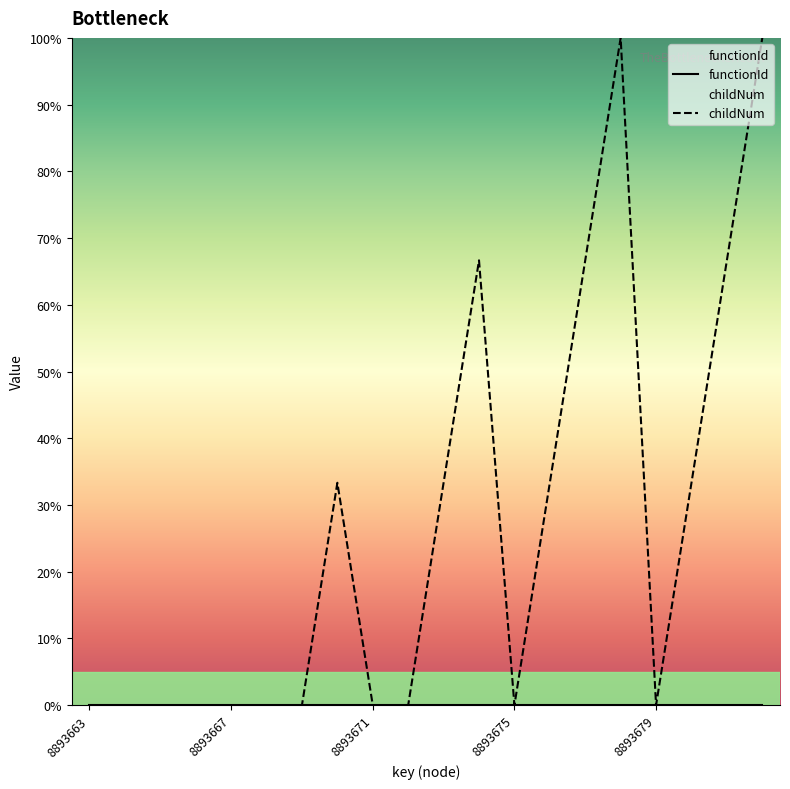

Which series has the widest spread of values?

childNum